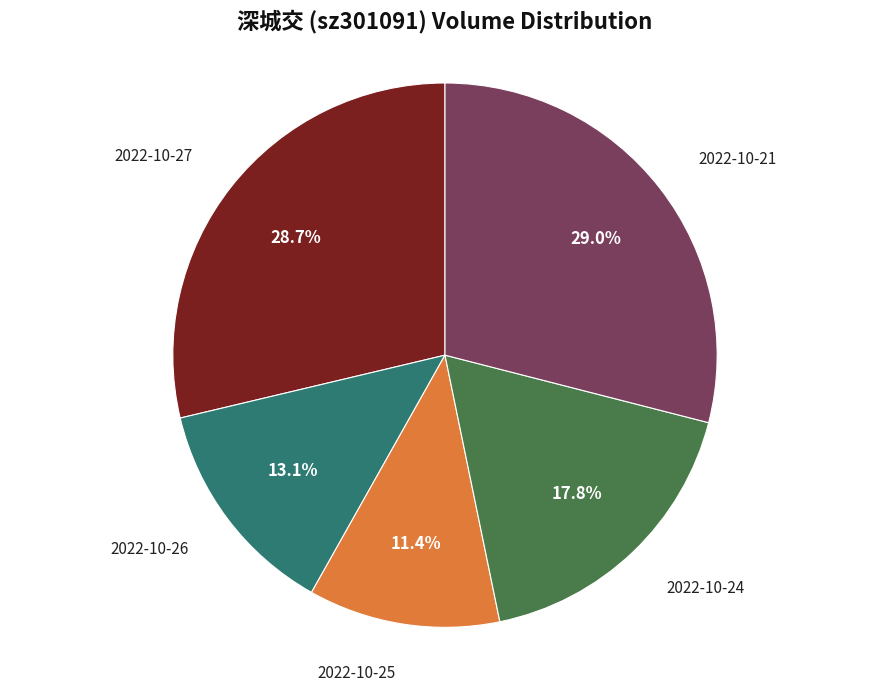

Is there any slice that represents more than half of the pie?

No